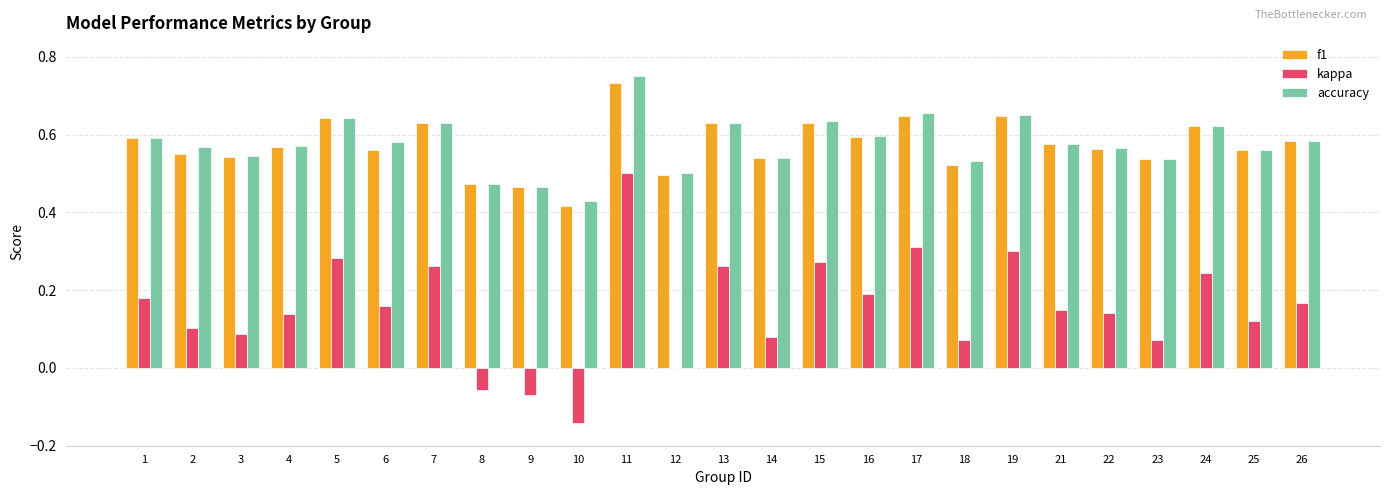

At which category is the sum across all series the highest?

11